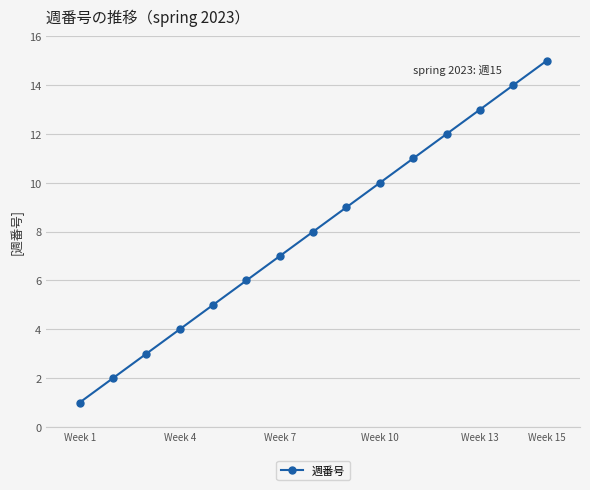

What is the average value?

8